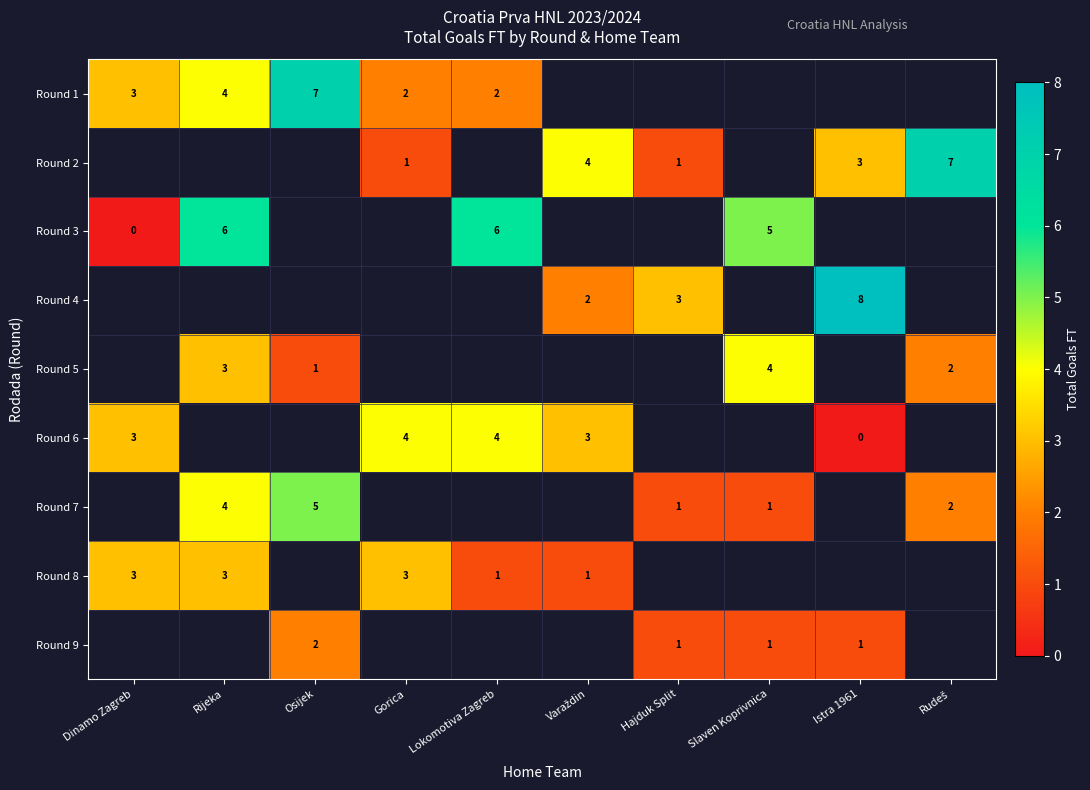

True or false: Round 3 has a value of 11 at Lokomotiva Zagreb.

False